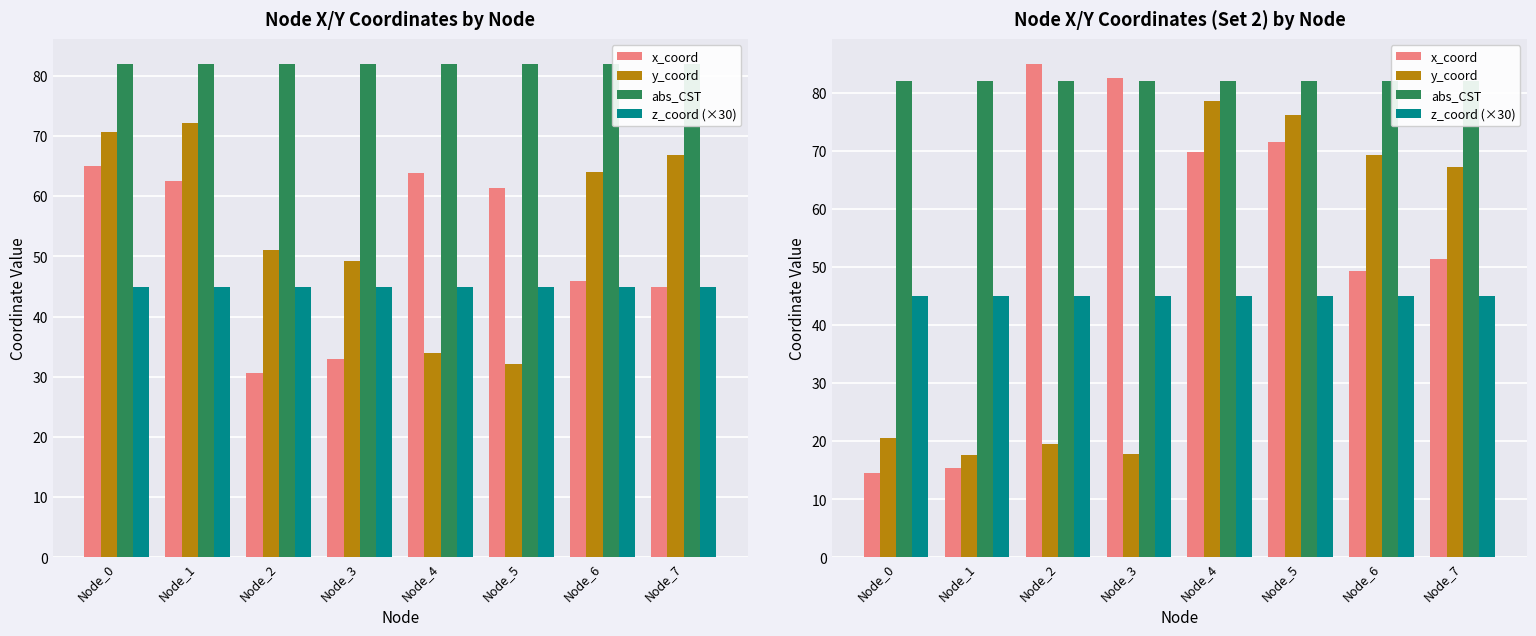

Where does the x_coord series first go above 69?

Node_2